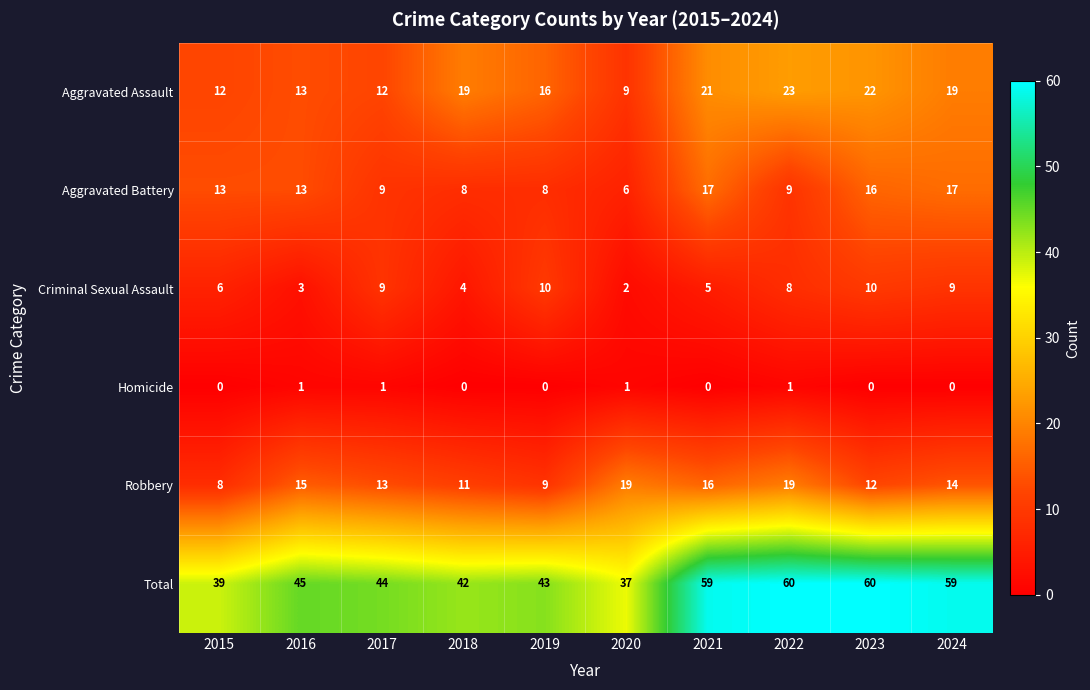

Between 2017 and 2021, which series saw the biggest shift?

Total